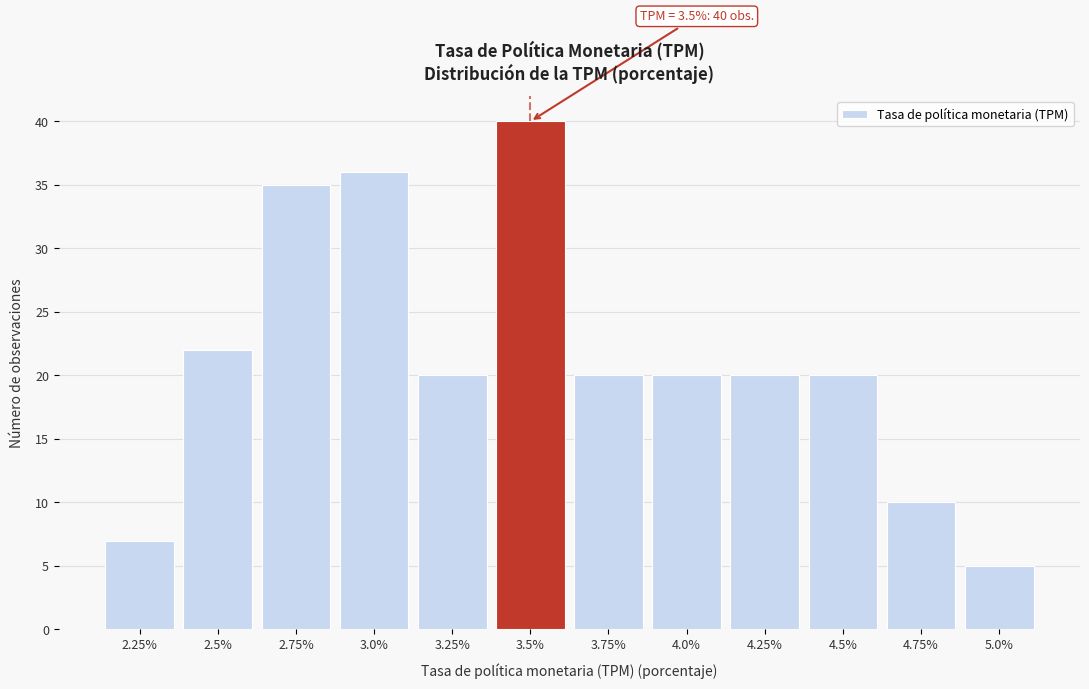

Reading left to right, list all the values displayed in this chart.

2.25%=7	2.5%=22	2.75%=35	3.0%=36	3.25%=20	3.5%=40	3.75%=20	4.0%=20	4.25%=20	4.5%=20	4.75%=10	5.0%=5